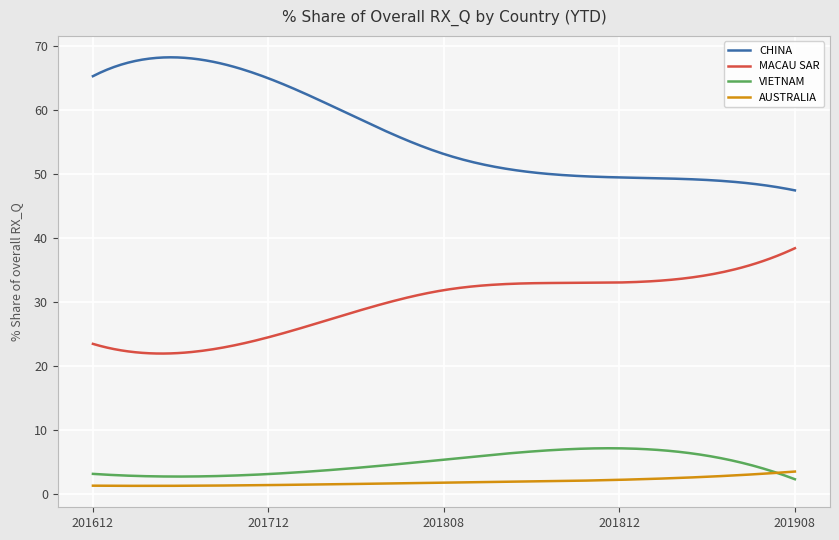

Does the chart display data point markers on the line(s)?

No